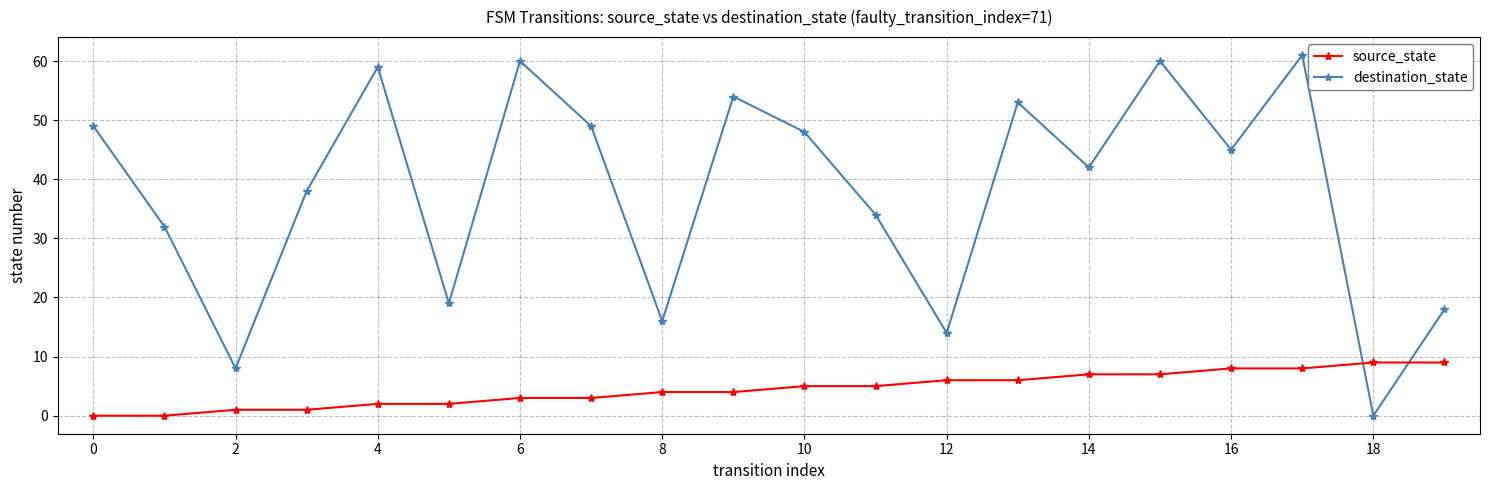

True or false: destination_state and source_state cross at least once.

True